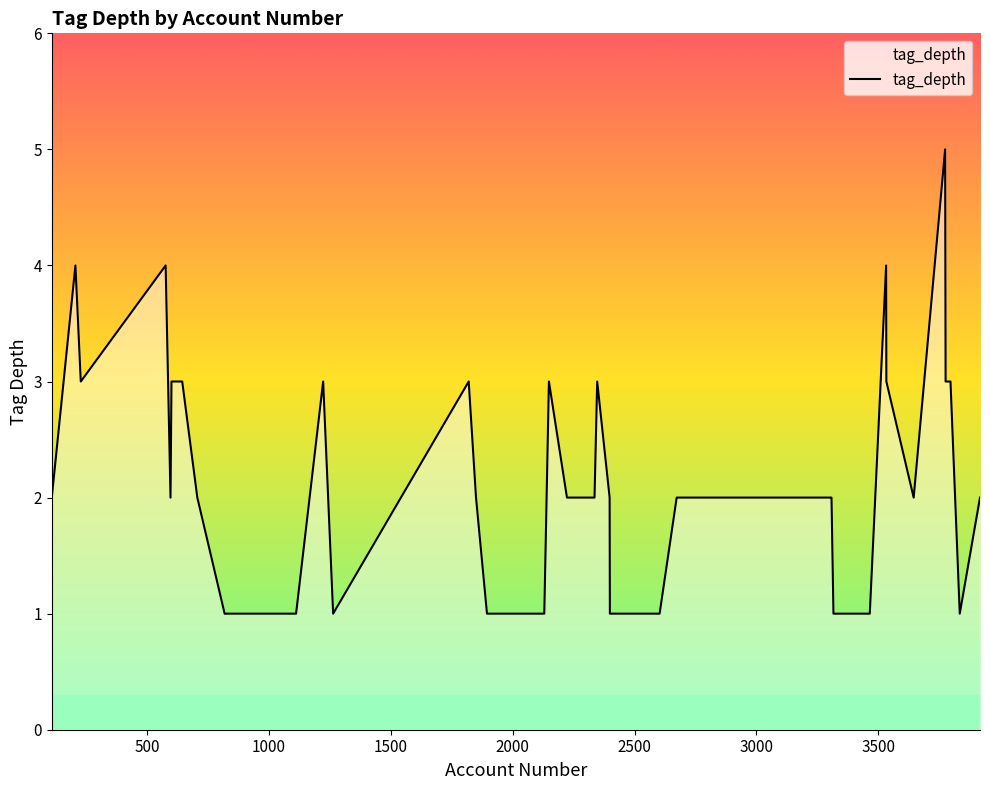

What is the maximum value shown in the chart?

5